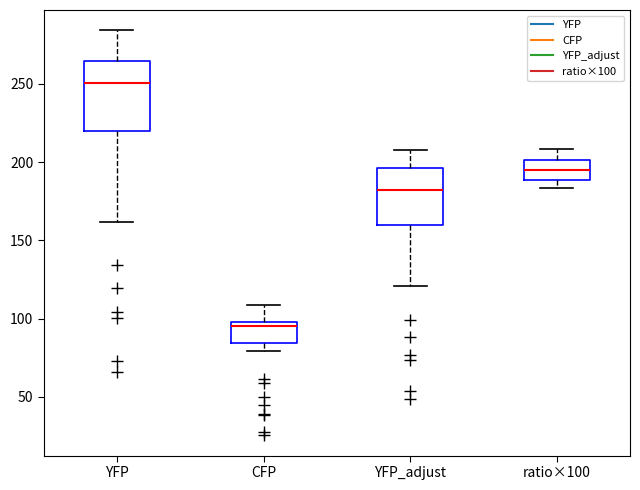

Reading left to right, read every box against the y-axis: the position of its median line, the range the box covers, and the ends of its whiskers. The values are not printed on the chart, so give them approximately, as read against the axis.

YFP: median 250, box 220 to 265, whiskers 160 to 285
CFP: median 95, box 85 to 100, whiskers 80 to 110
YFP_adjust: median 180, box 160 to 195, whiskers 120 to 210
ratio×100: median 195, box 190 to 200, whiskers 185 to 210